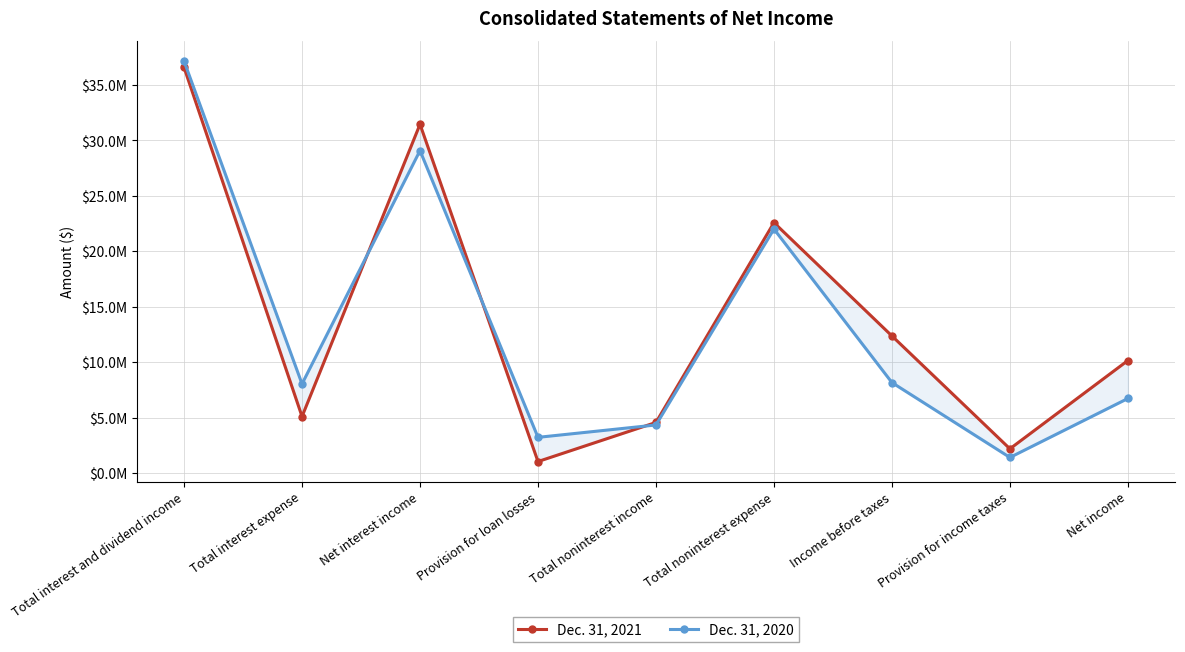

How many data points does each series have?

9